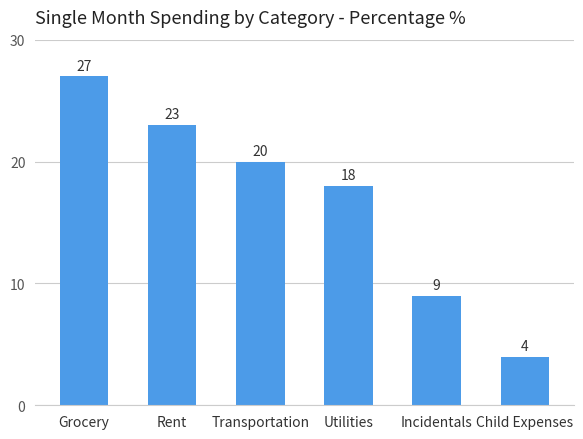

How many values are below 20?

3